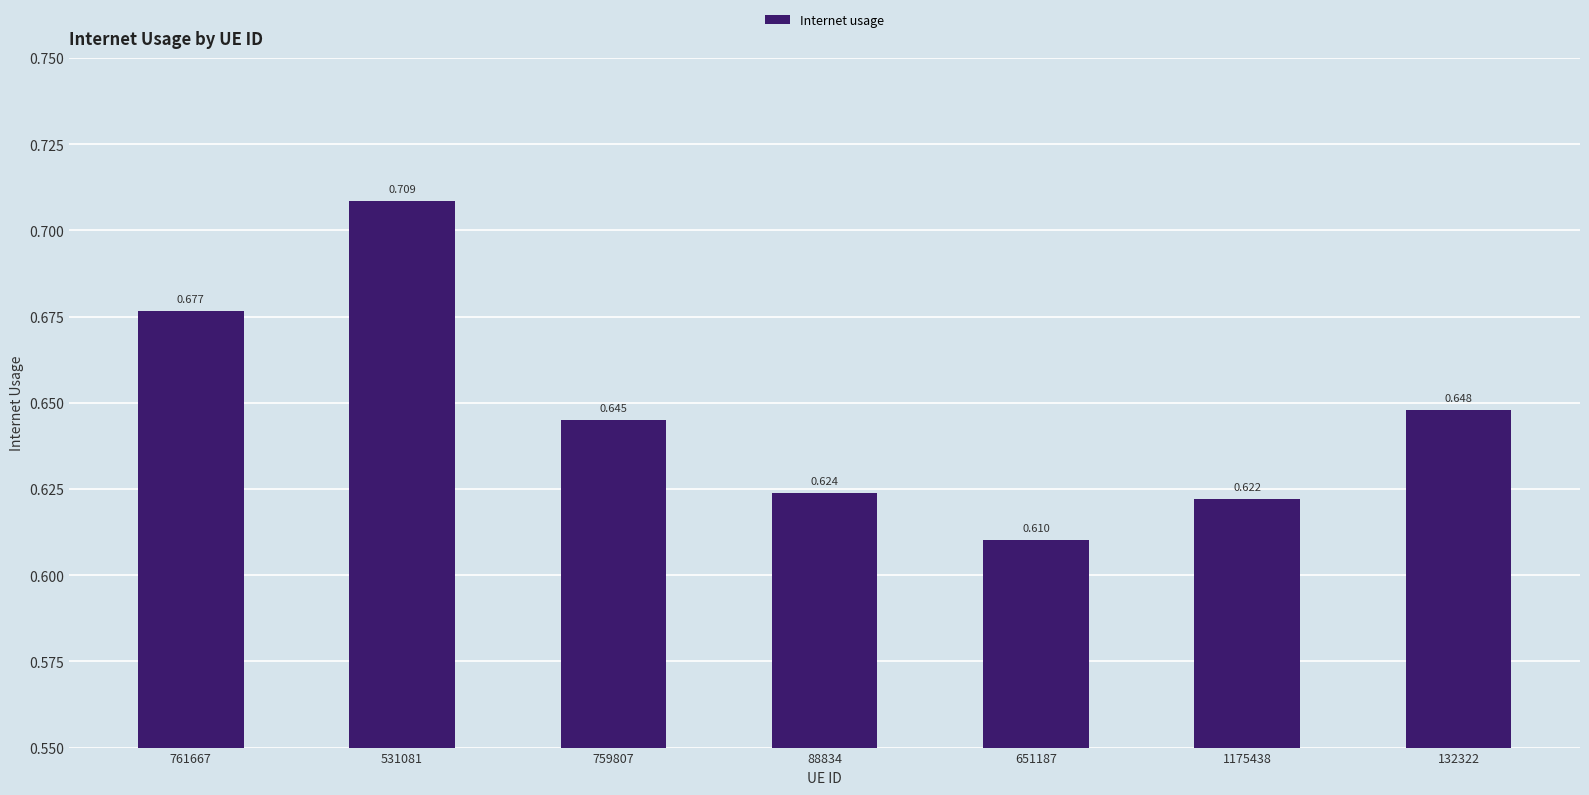

Is it true that the value at 651187 is 0.3?

False